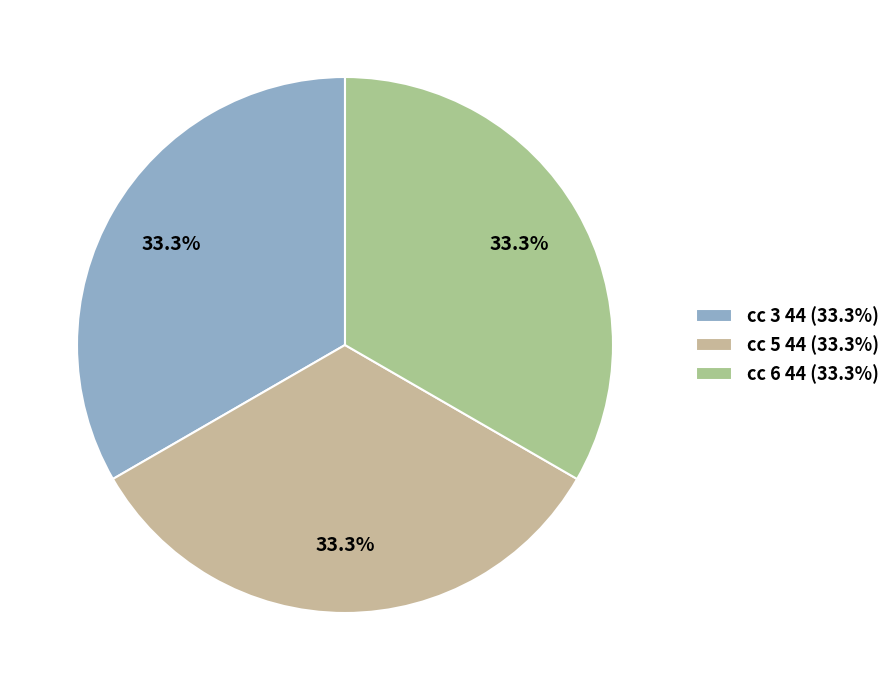

How many slices are in this pie chart?

3